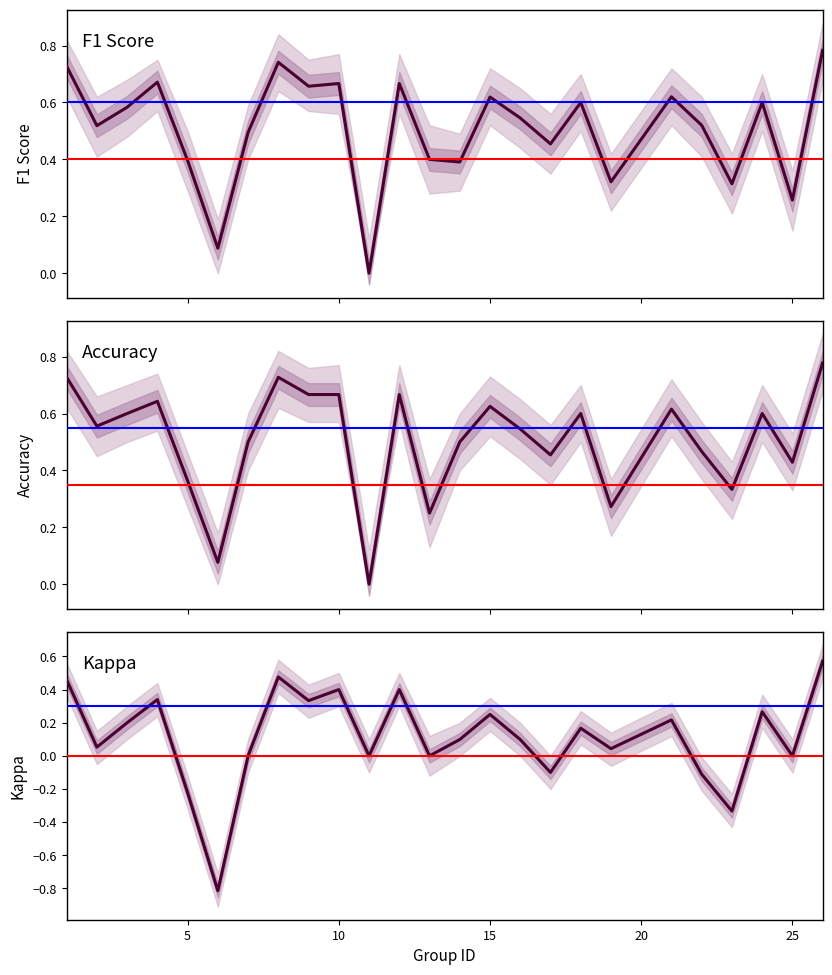

How many lines are shown in the chart?

3